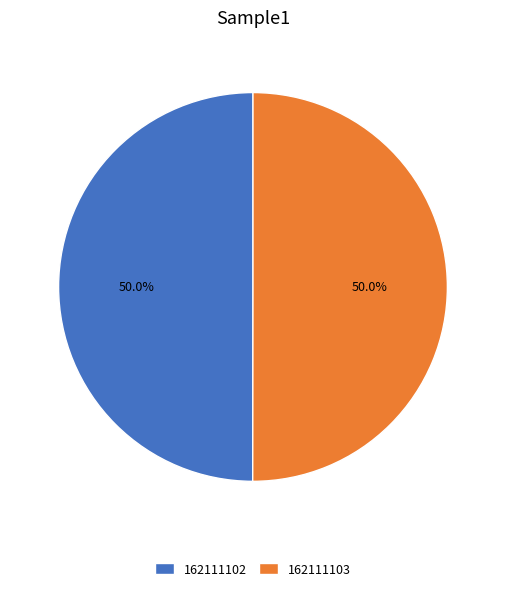

What is the total percentage of 162111103 and 162111102?

100.0%